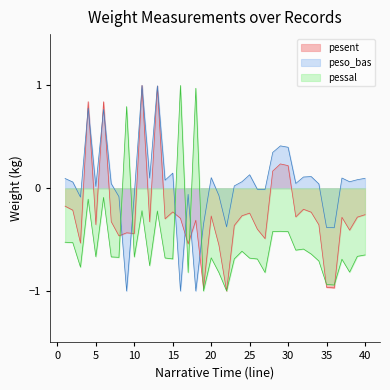

How many interior local valleys does the pessal series have?

13